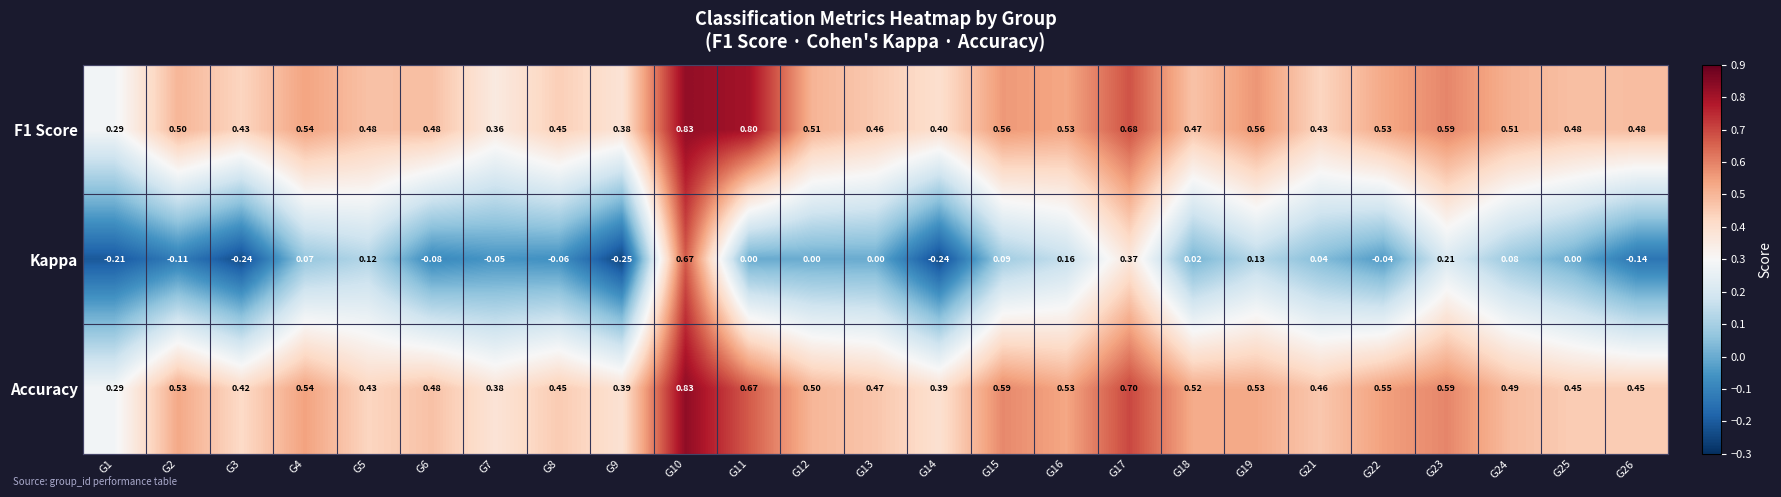

What is the difference between the highest and lowest values at G24?

0.4